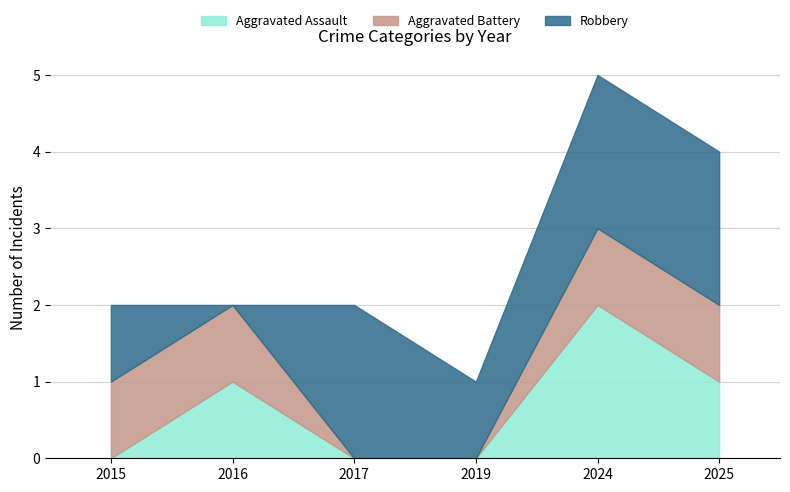

At how many categories does at least one series exceed 0?

6